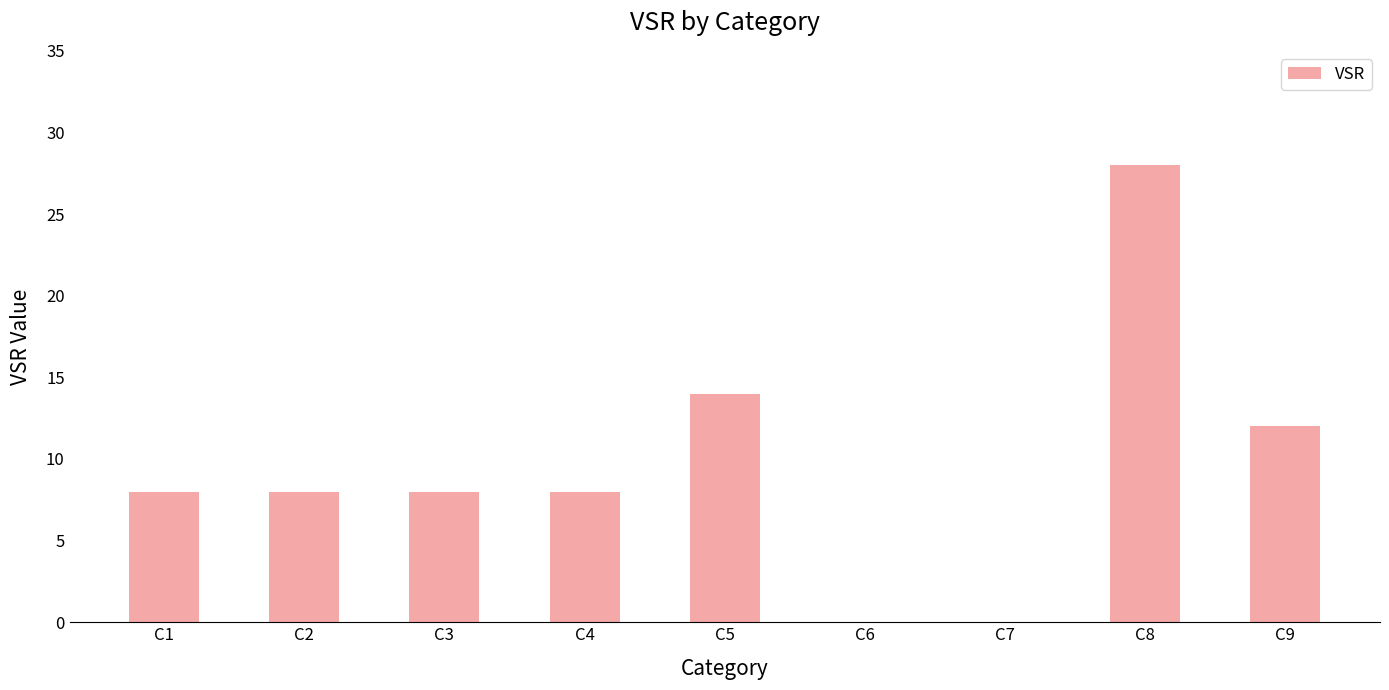

Reading left to right, what are all the values shown in this chart?

8	8	8	8	14	0	0	28	12